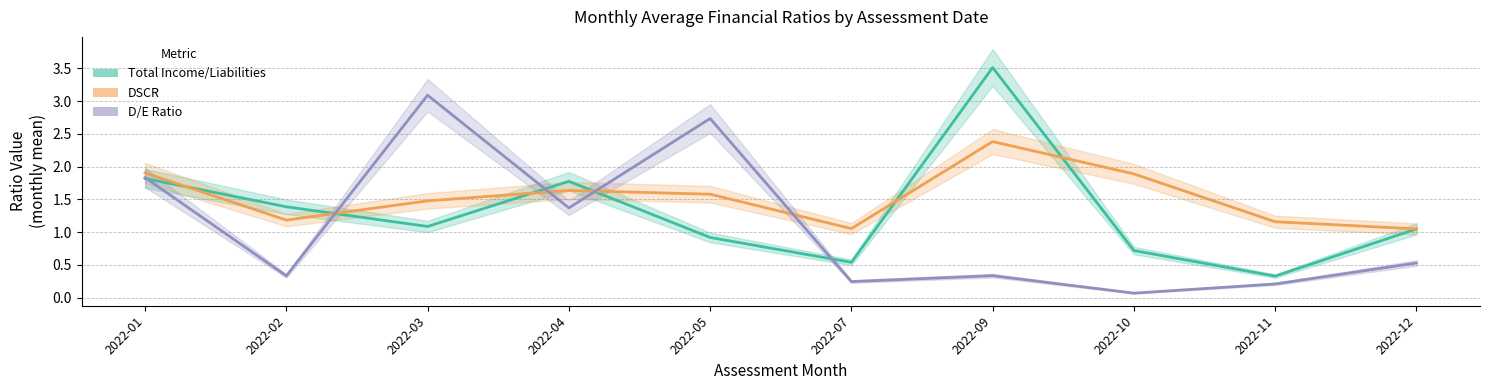

Where do DSCR and Total Income/Liabilities first cross each other?

2022-01 and 2022-02